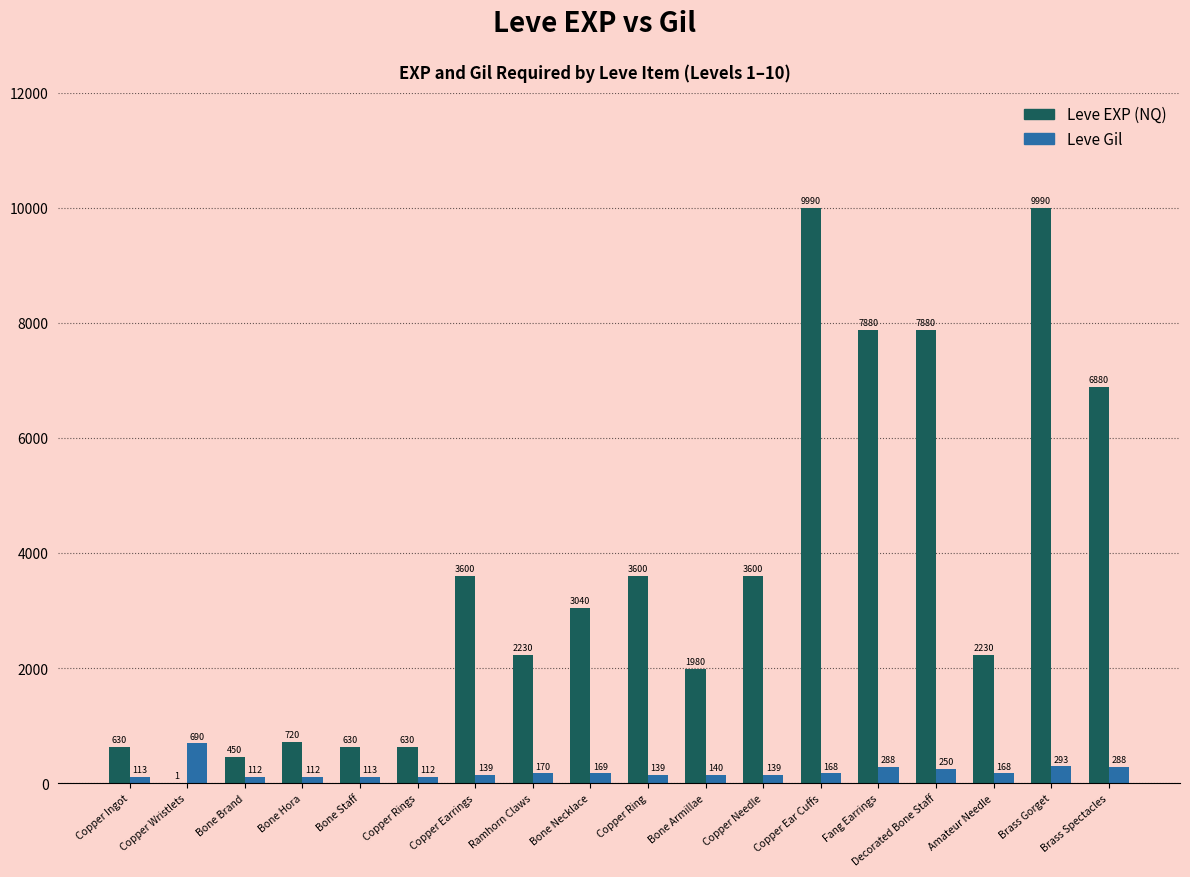

What is the difference between the Leve EXP (NQ) values at Amateur Needle and Bone Hora?

1510